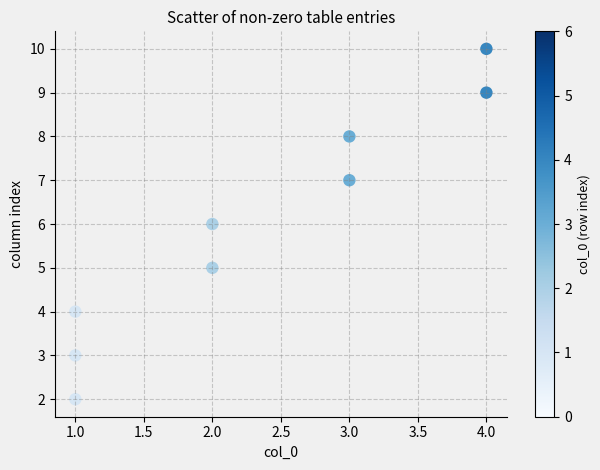

What is the average Y value?

6